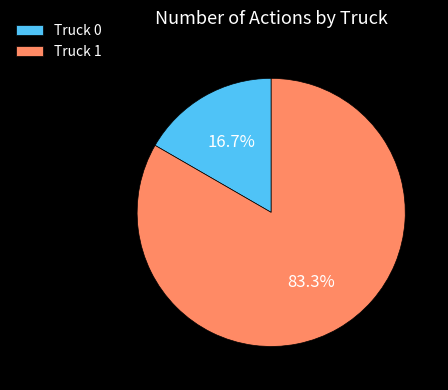

Which category has the biggest portion of the pie?

Truck 1